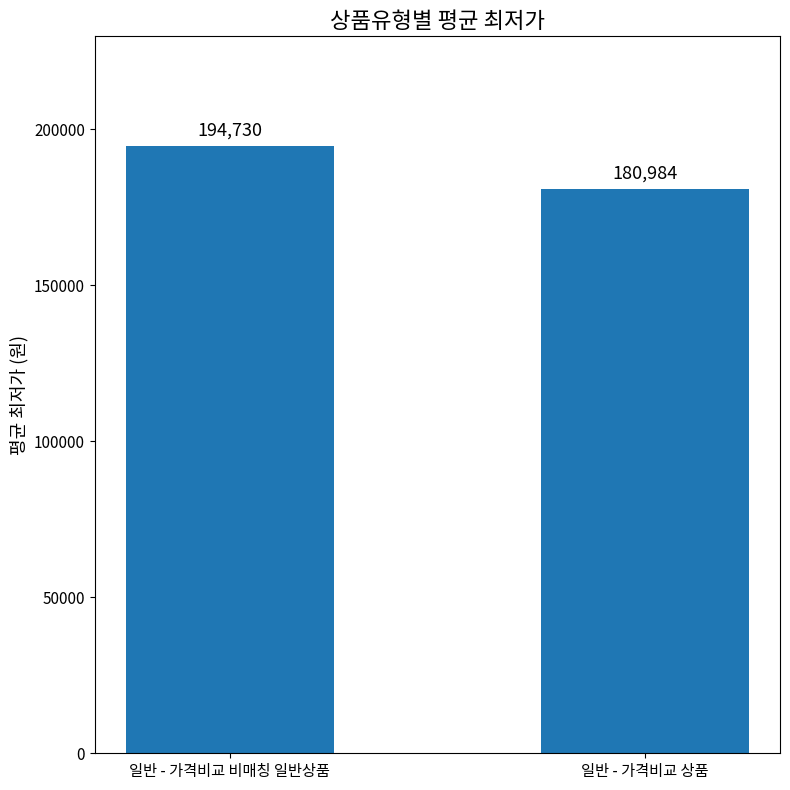

What is the value of the 2nd bar from the left?

180984